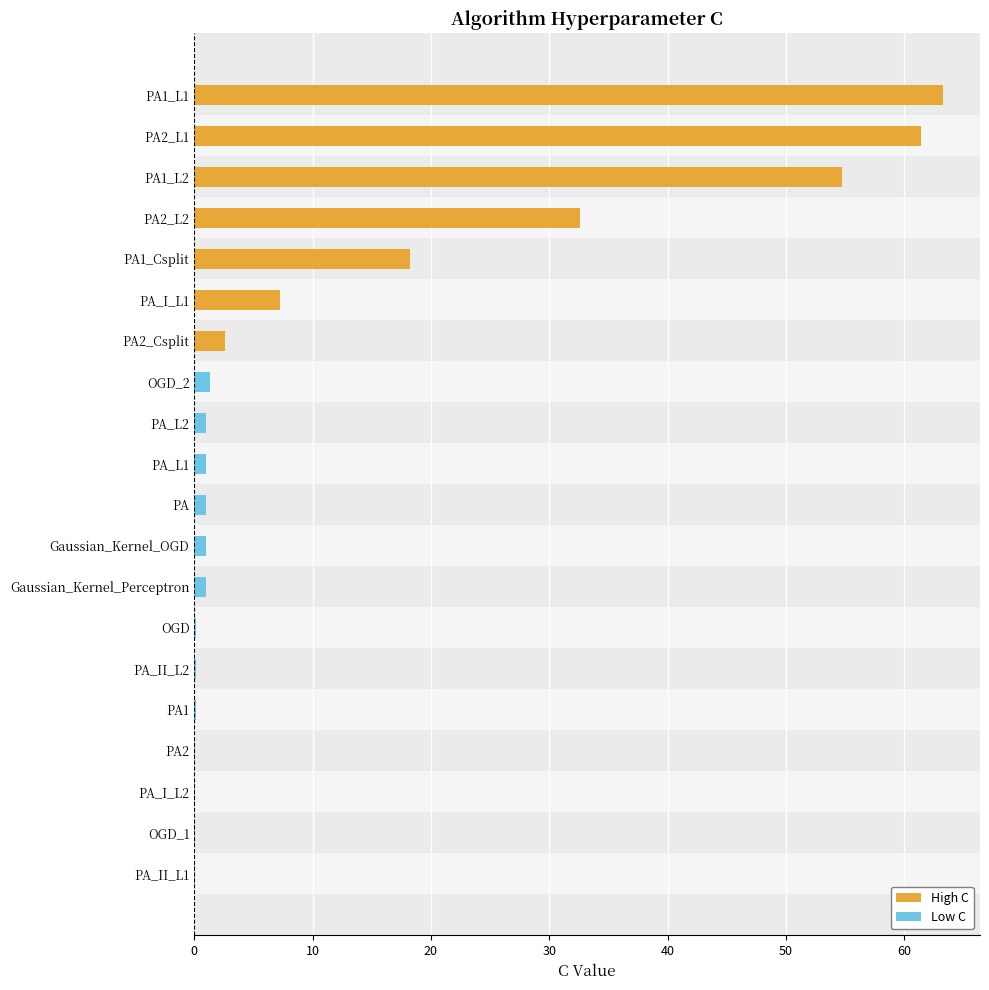

What is the sum of all values?

247.1